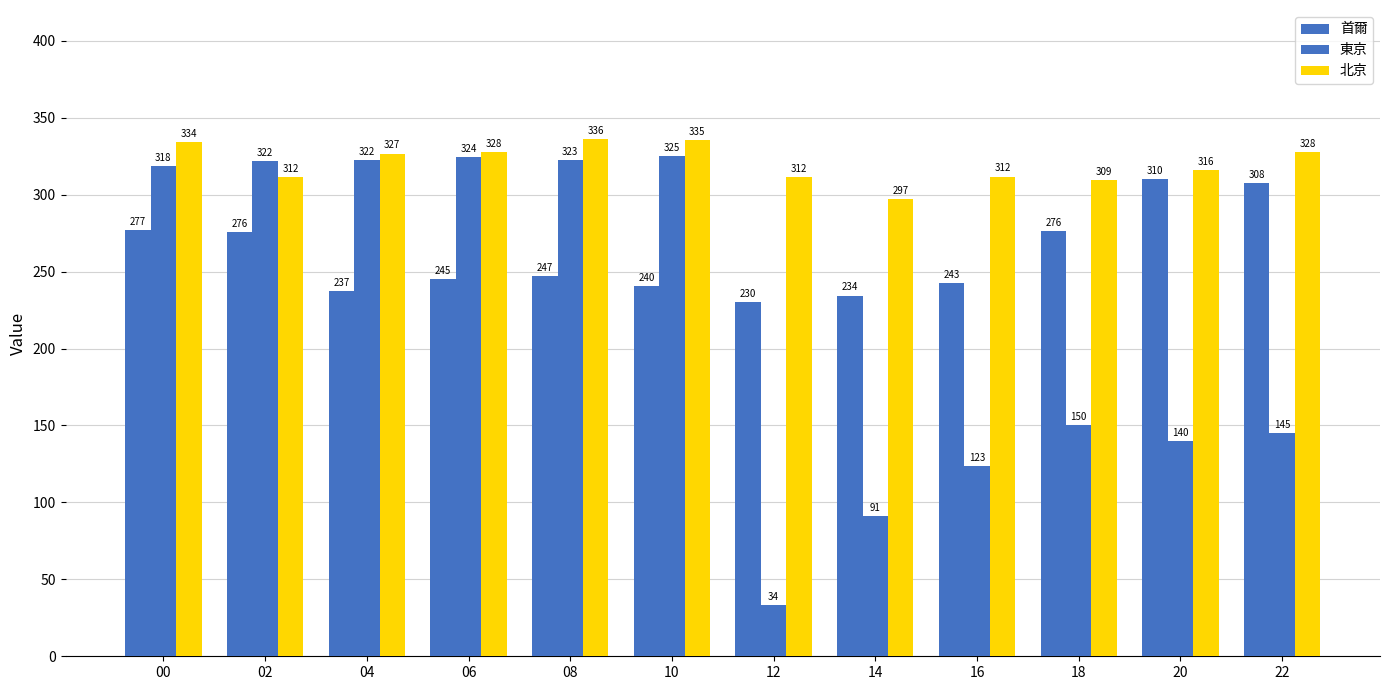

How many series are shown in this chart?

3